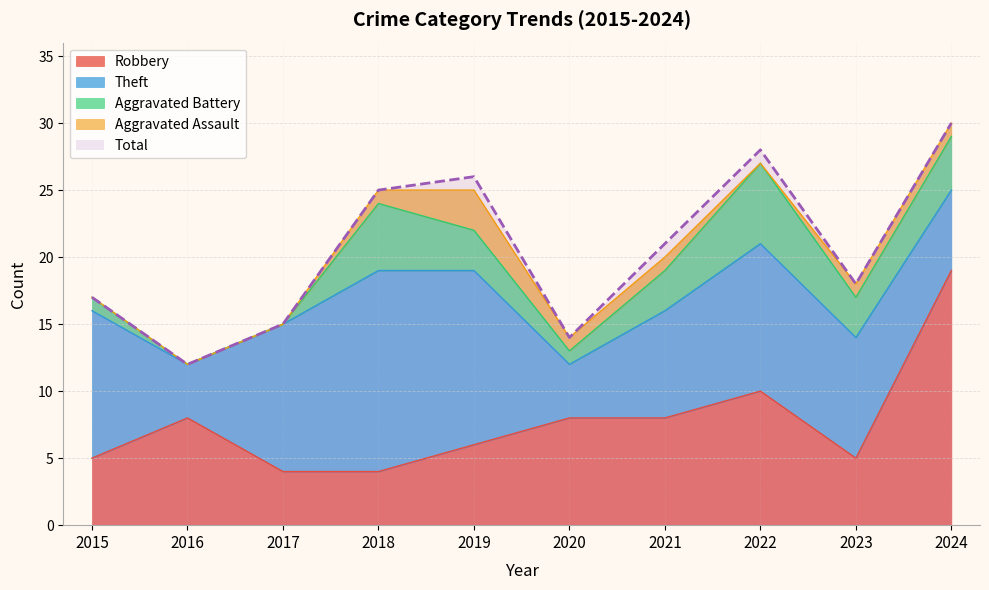

Count the number of data series in this chart.

5